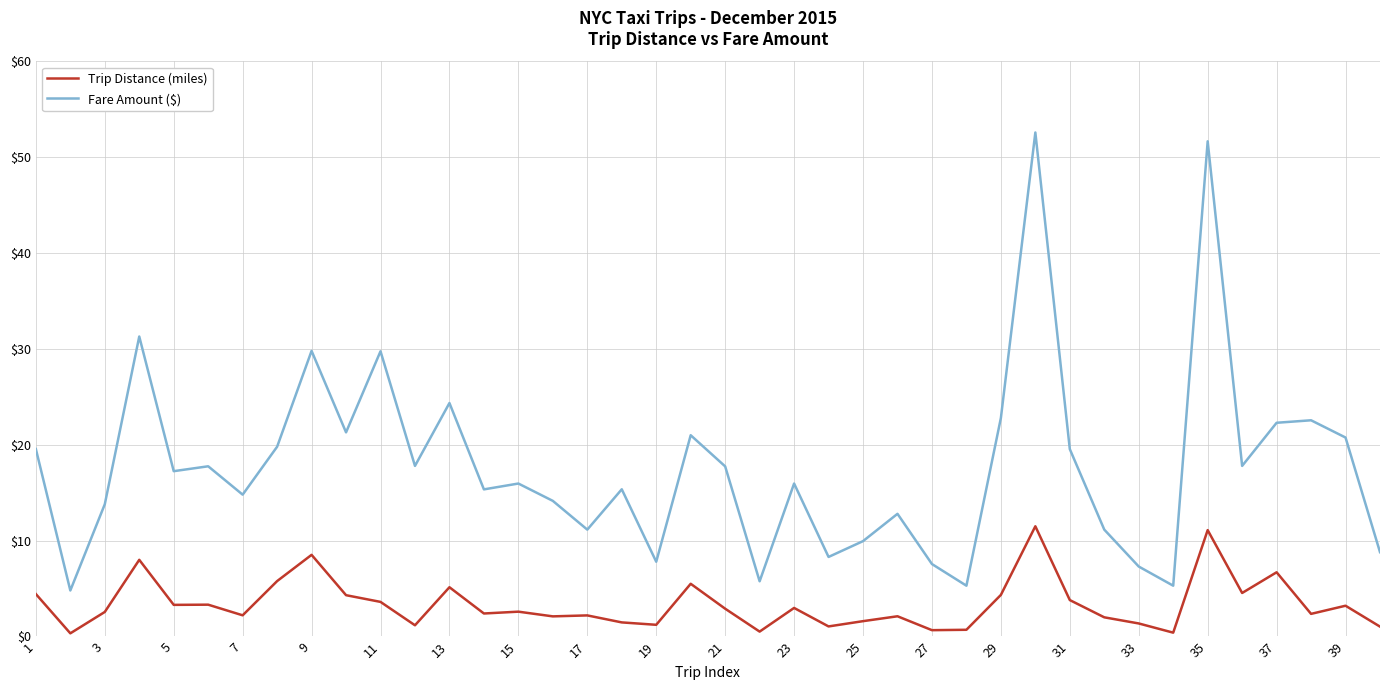

True or false: Fare Amount ($) and Trip Distance (miles) cross at least once.

False